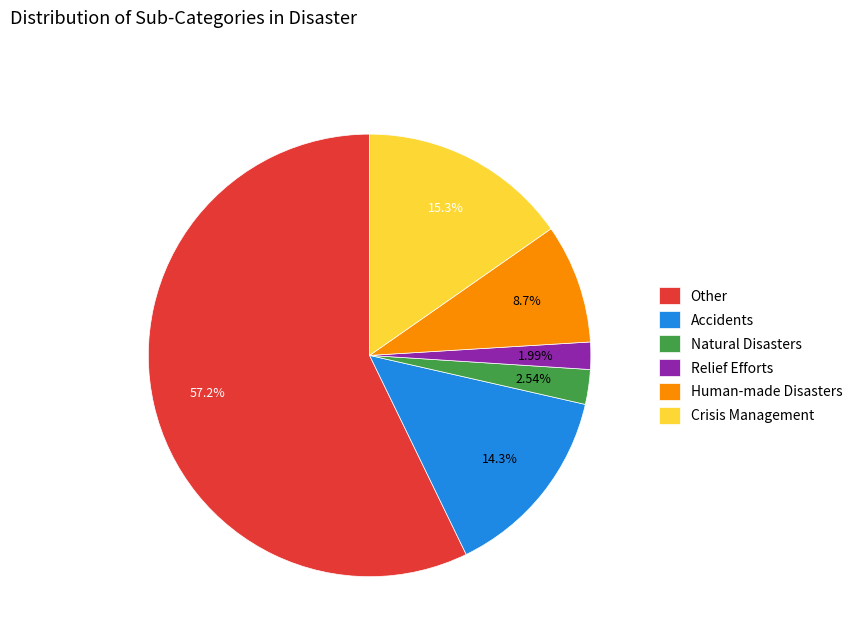

Which has a higher value, Natural Disasters or Relief Efforts?

Natural Disasters